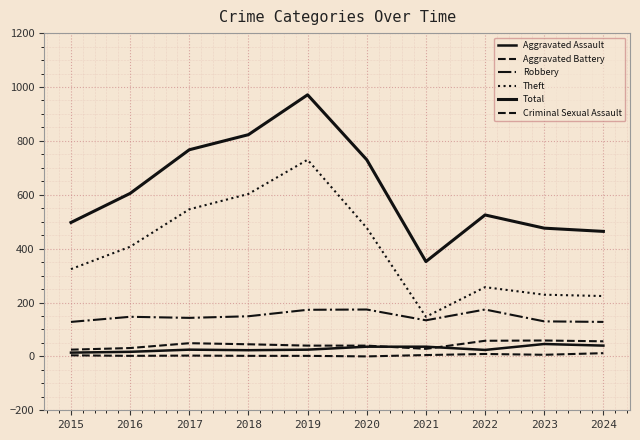

What is the sum of the Total values at 2016 and 2024?

1069